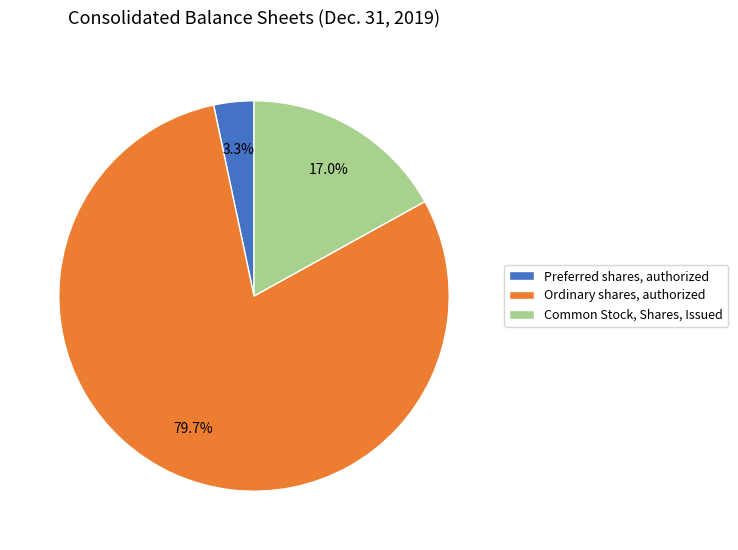

How many segments does this pie chart have?

3